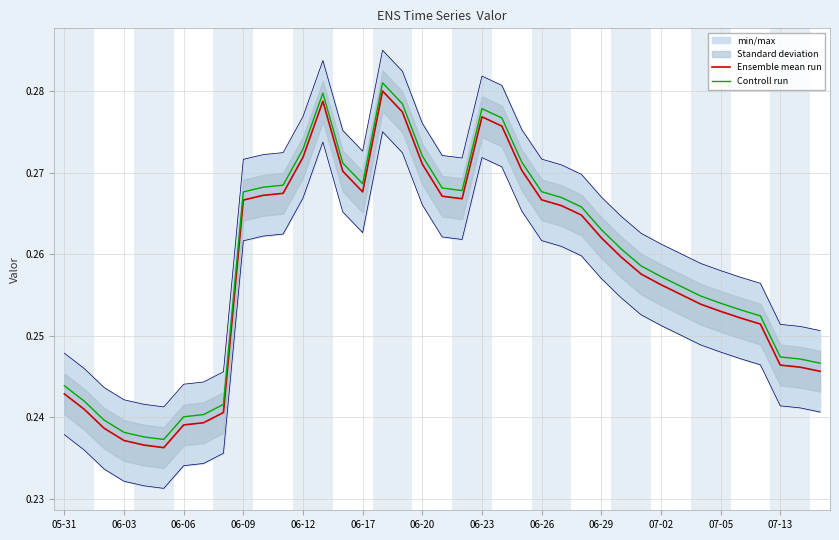

True or false: Controll run and Ensemble mean run cross at least once.

False